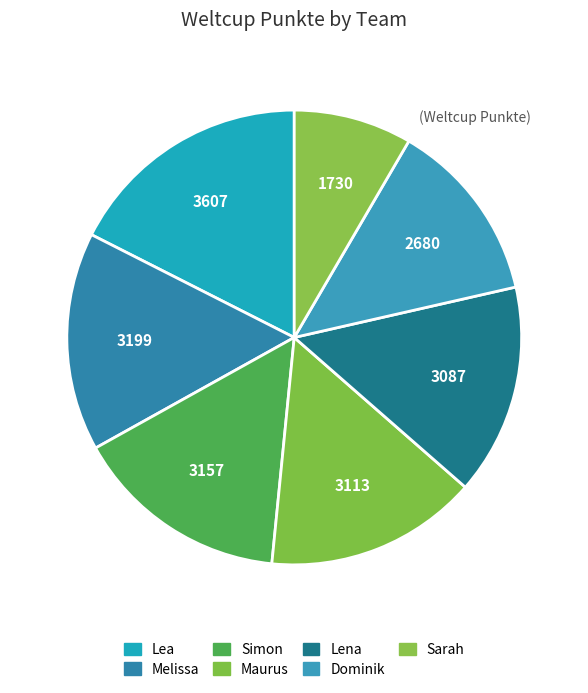

To the nearest percent, what is the combined percentage of Melissa and Simon?

31%